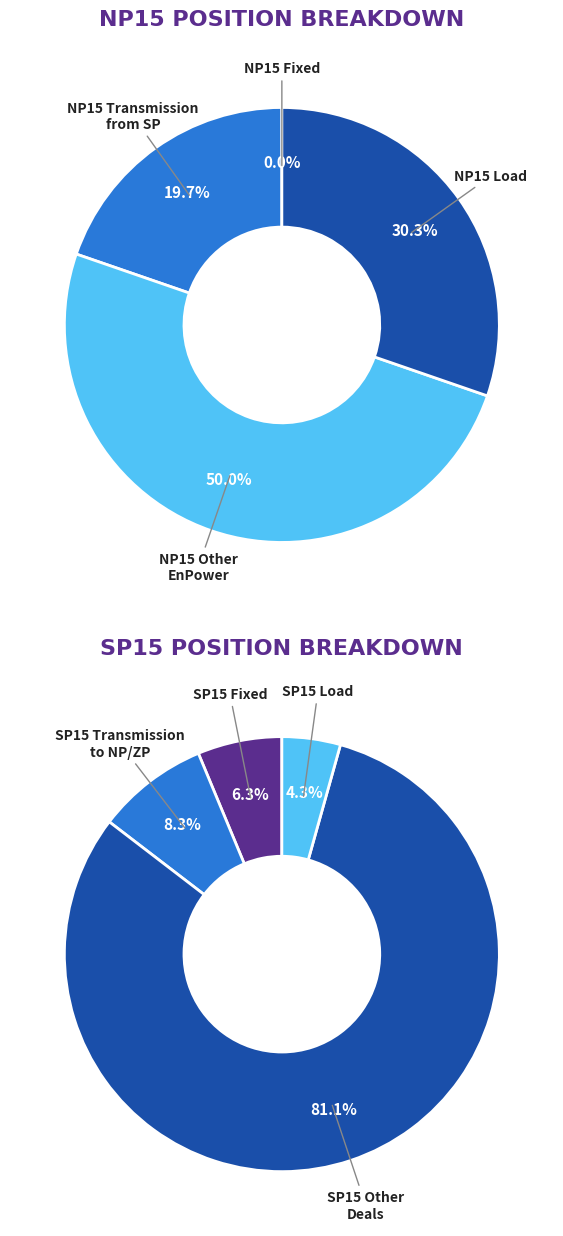

How many segments does this pie chart have?

8